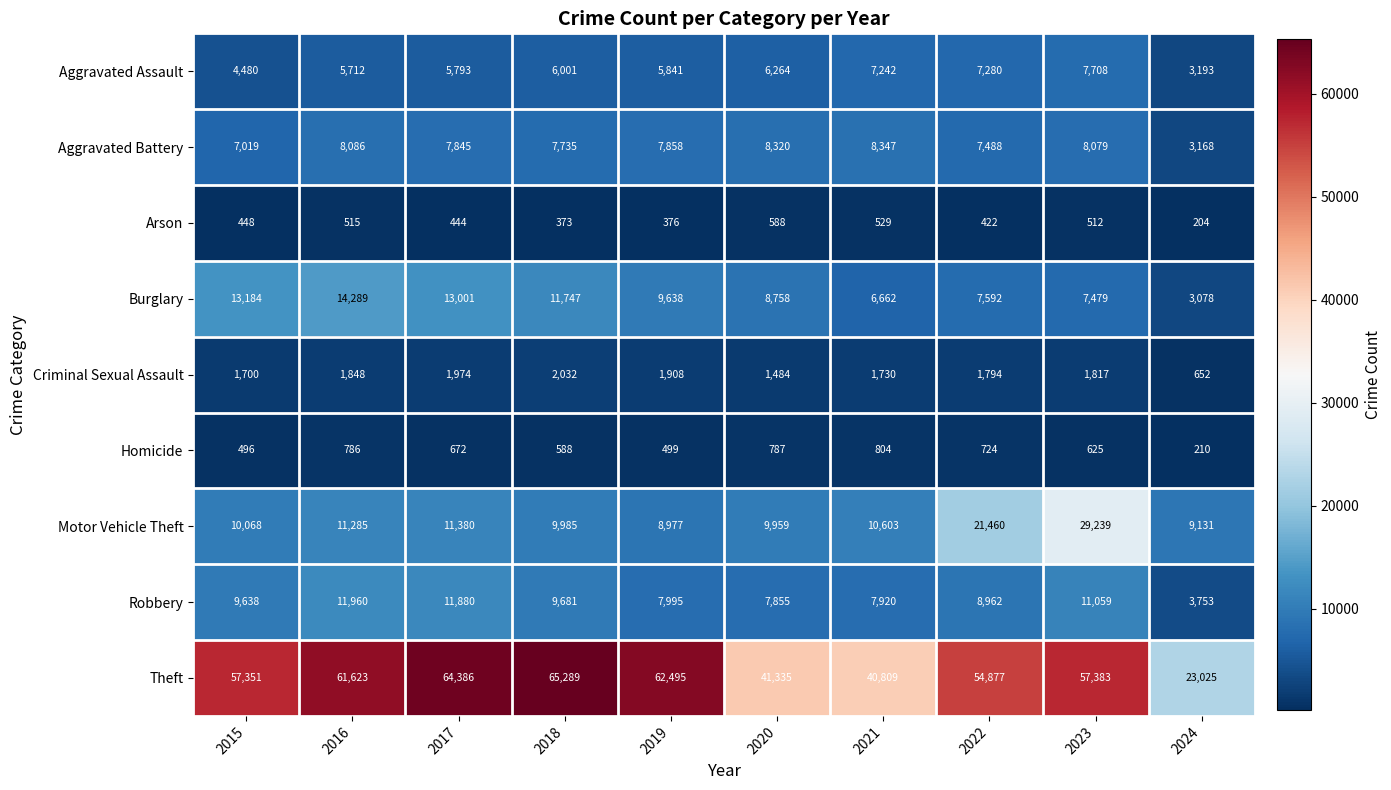

At which category is the sum across all series the highest?

2023